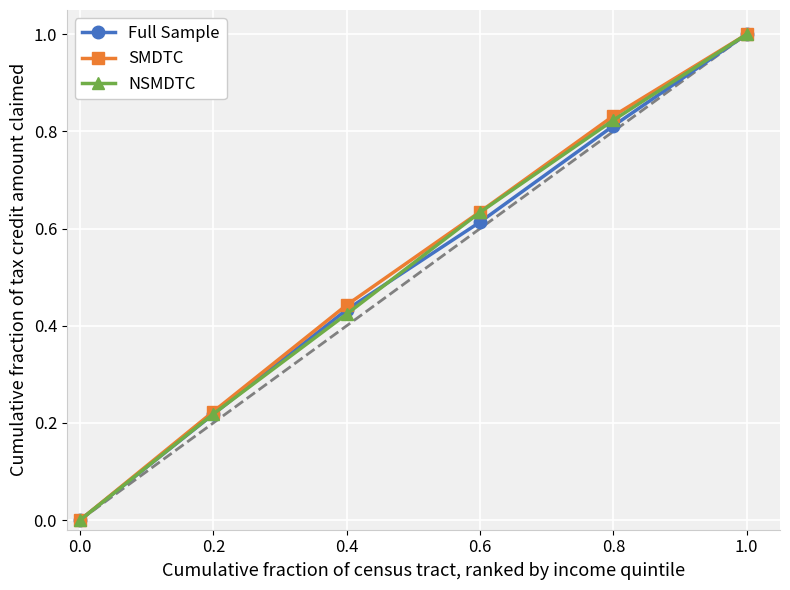

At which label does SMDTC reach its peak?

1.0